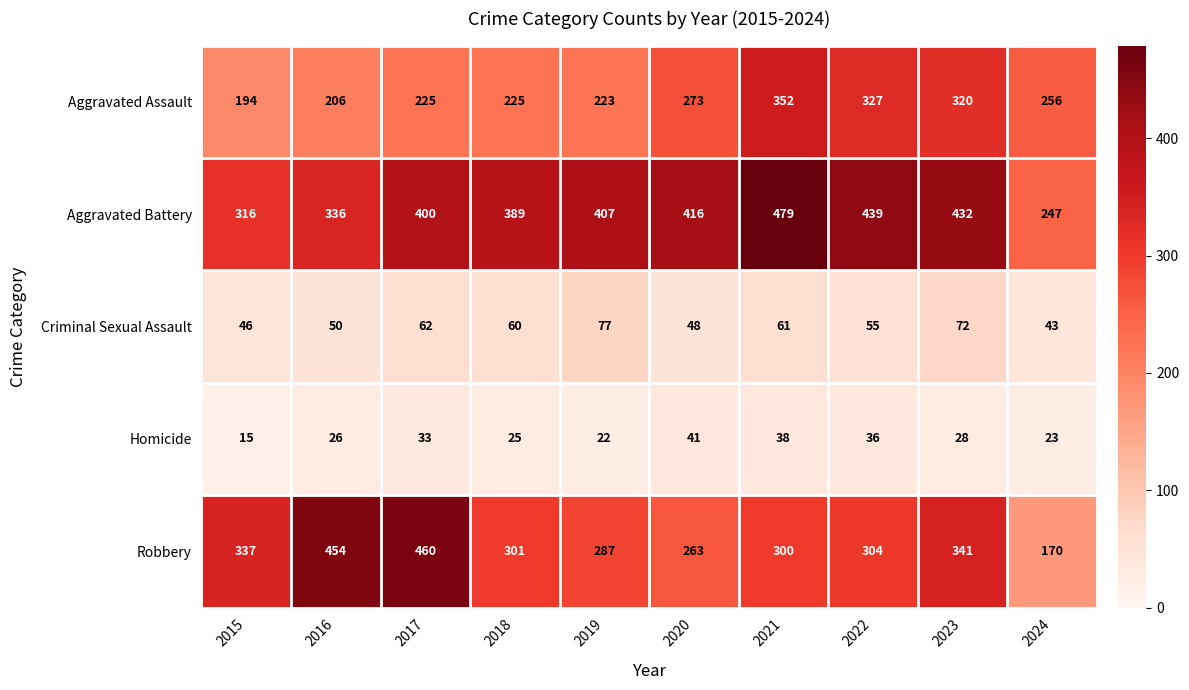

Count the number of categories in the chart.

10